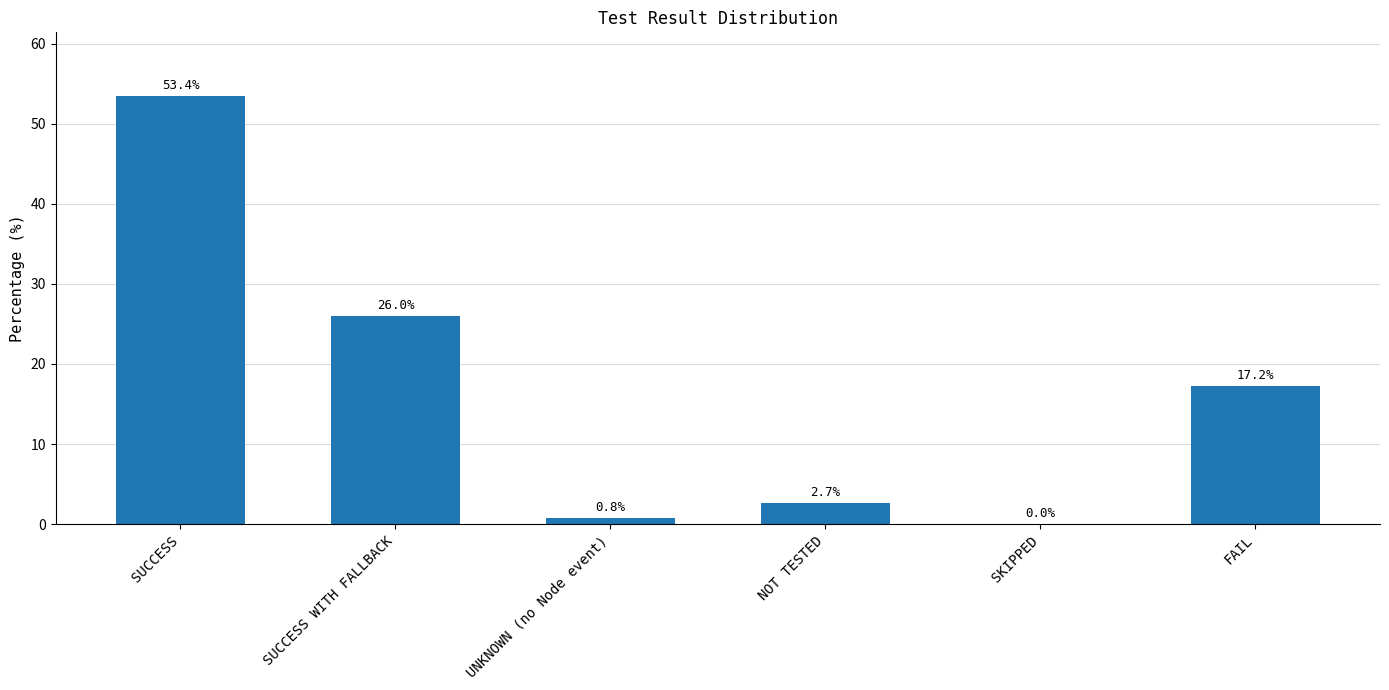

What is the sum of the values at FAIL and UNKNOWN (no Node event)?

18.0